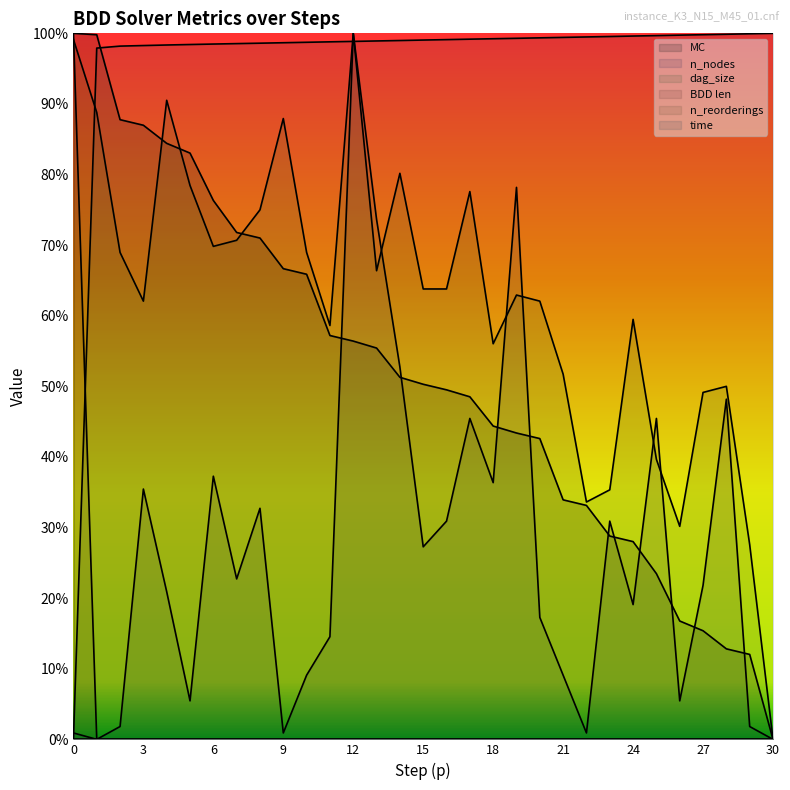

What is the sum of the n_nodes values at 23 and 7?

0.5